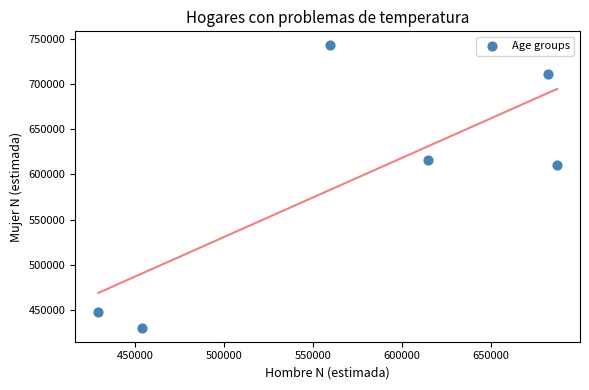

What Y value in the scatter plot is closest to 586602?

610255